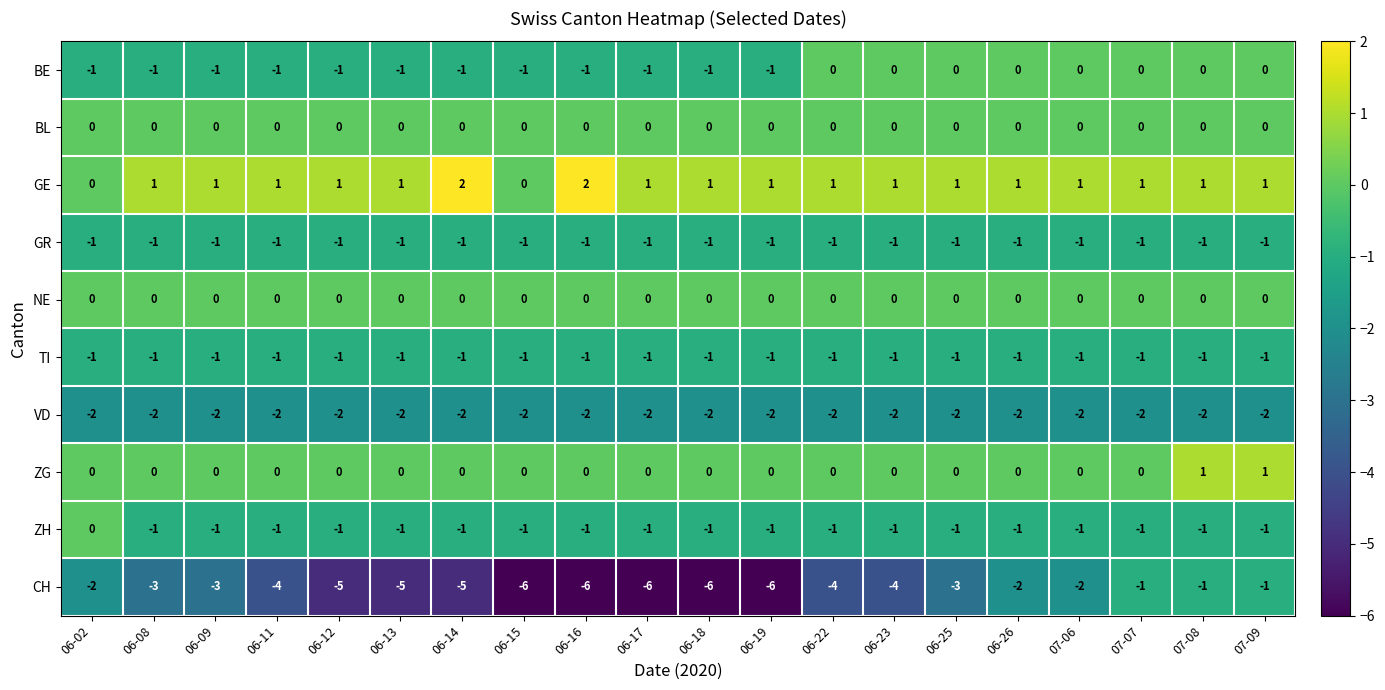

Which series has the largest total across all categories?

GE